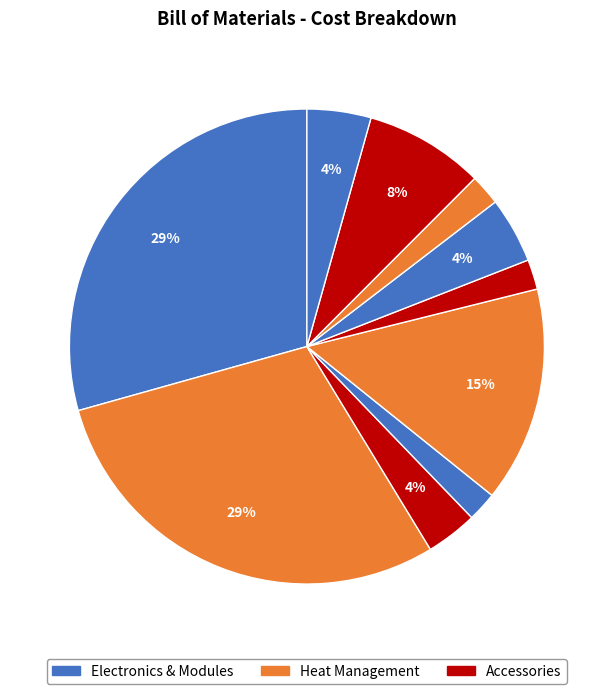

To the nearest percent, what is the difference between the largest and smallest slice percentages?

27%